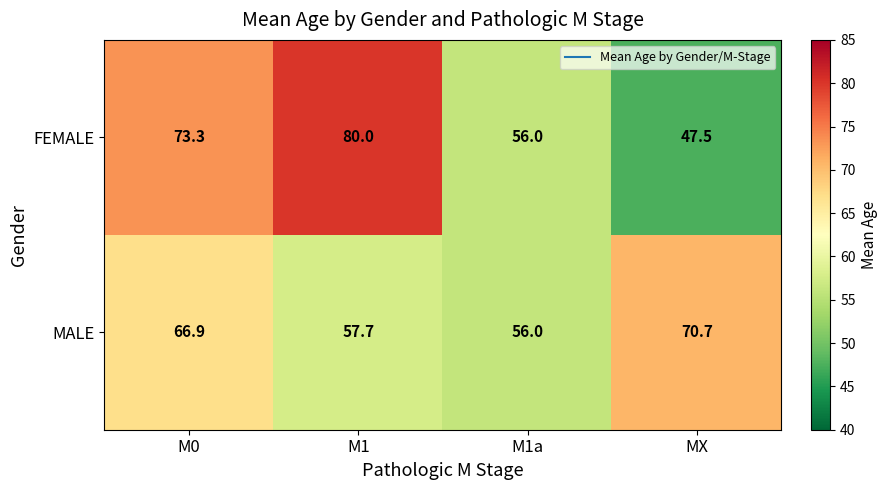

The value of FEMALE at MX is 47.5. True or false?

True